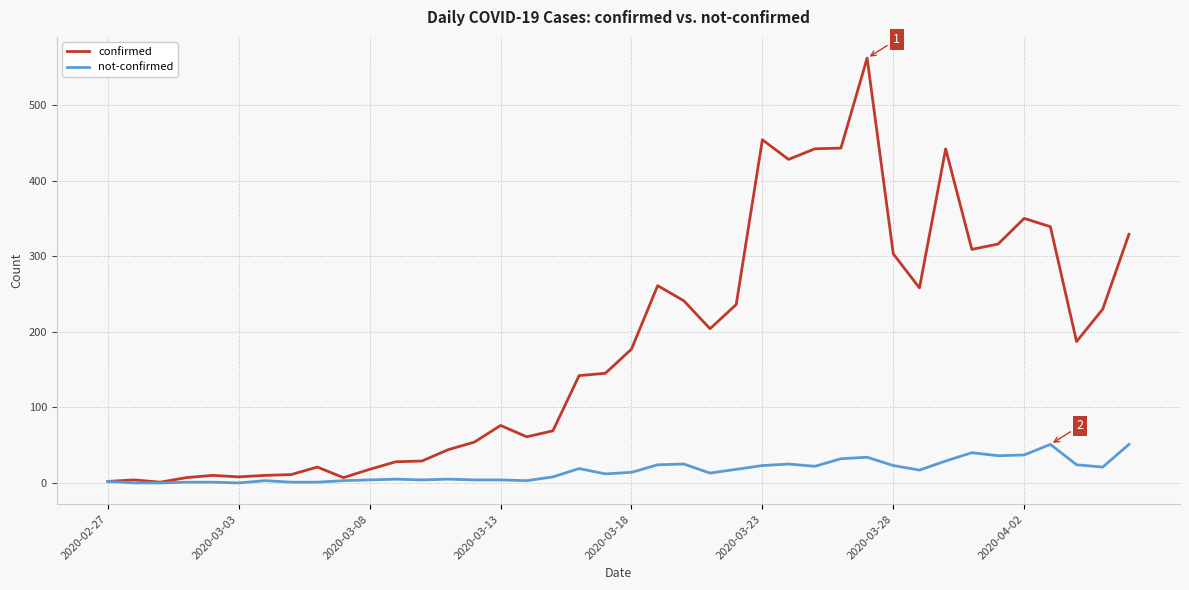

What is the average value of the confirmed series?

181